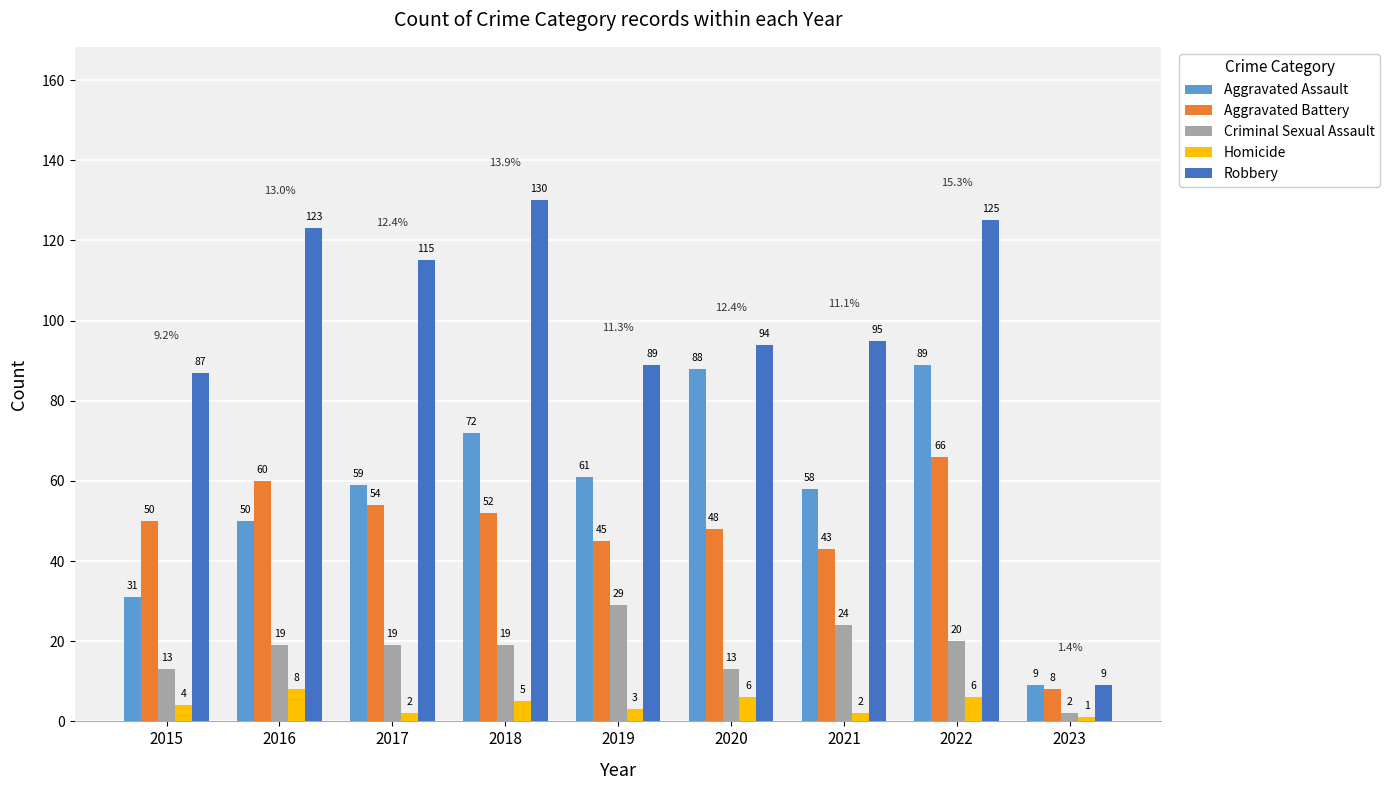

True or false: Homicide has a value of 1 at 2023.

True